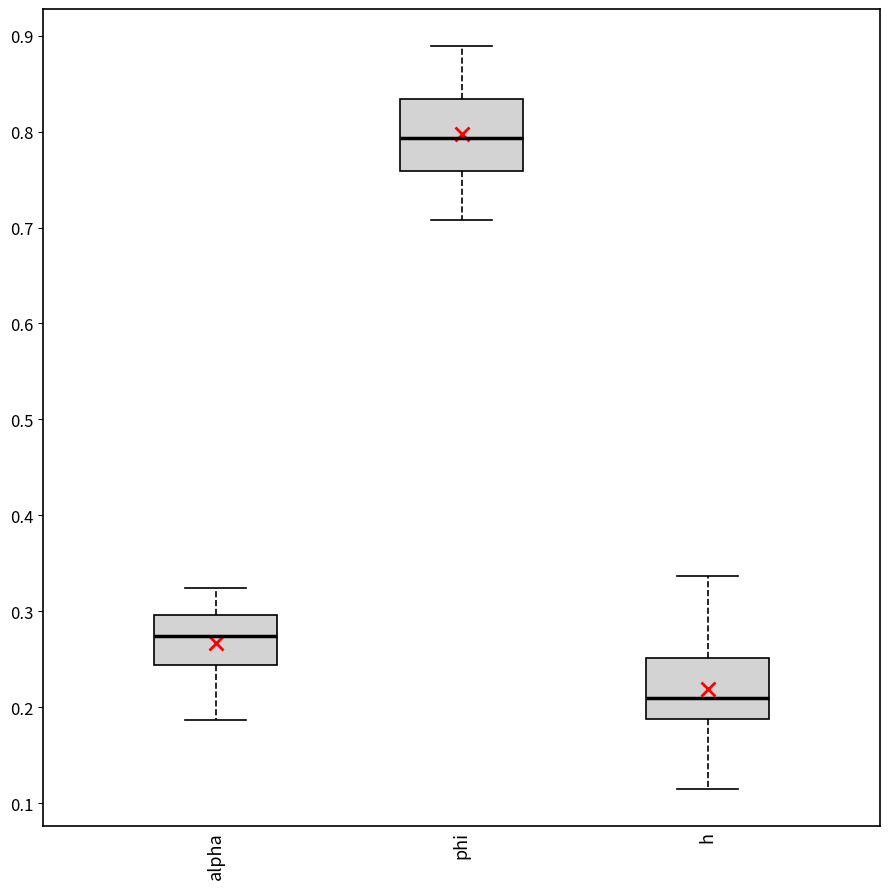

Where is the upper edge of the box for alpha on the y-axis? The values are not printed on the chart, so give them approximately, as read against the axis.

0.30